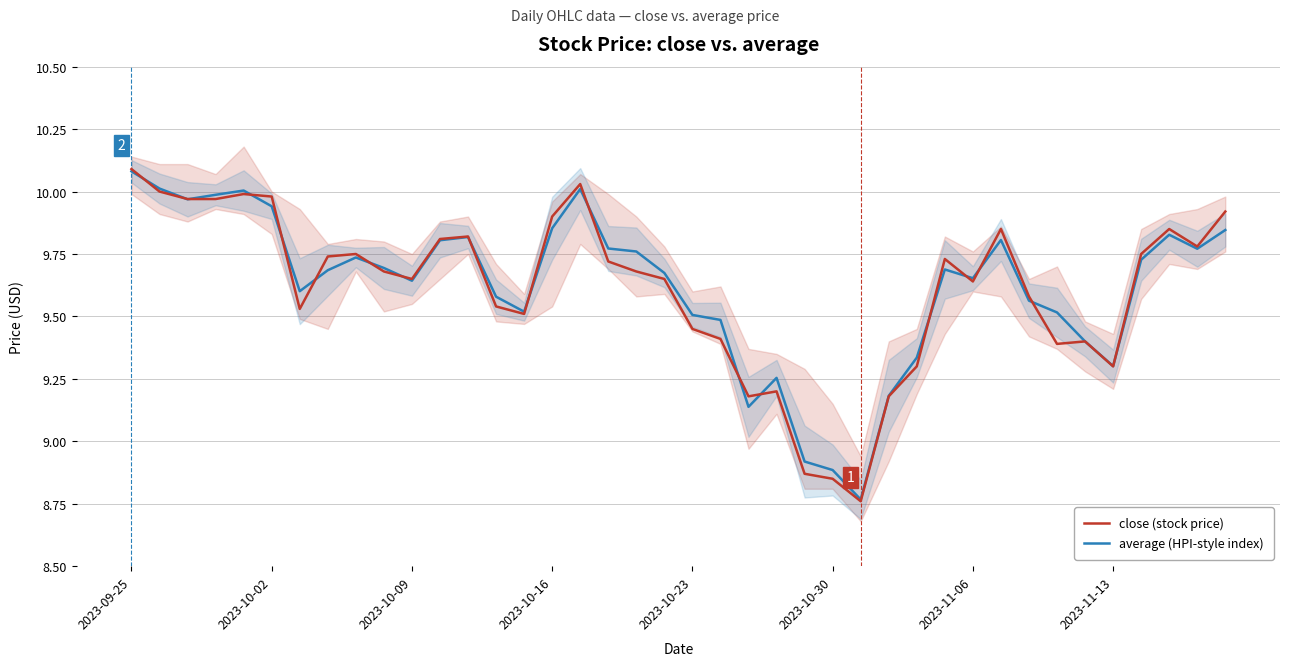

Reading left to right, extract all data points from this chart.

close (stock price): 10.1	10.0	10.0	10.0	10.0	10.0	9.5	9.7	9.8	9.7	9.7	9.8	9.8	9.5	9.5	9.9	10.0	9.7	9.7	9.7	9.4	9.4	9.2	9.2	8.9	8.8	8.8	9.2	9.3	9.7	9.6	9.8	9.6	9.4	9.4	9.3	9.8	9.8	9.8	9.9
average (HPI-style index): 10.1	10.0	10.0	10.0	10.0	9.9	9.6	9.7	9.7	9.7	9.6	9.8	9.8	9.6	9.5	9.9	10.0	9.8	9.8	9.7	9.5	9.5	9.1	9.3	8.9	8.9	8.8	9.2	9.3	9.7	9.7	9.8	9.6	9.5	9.4	9.3	9.7	9.8	9.8	9.8